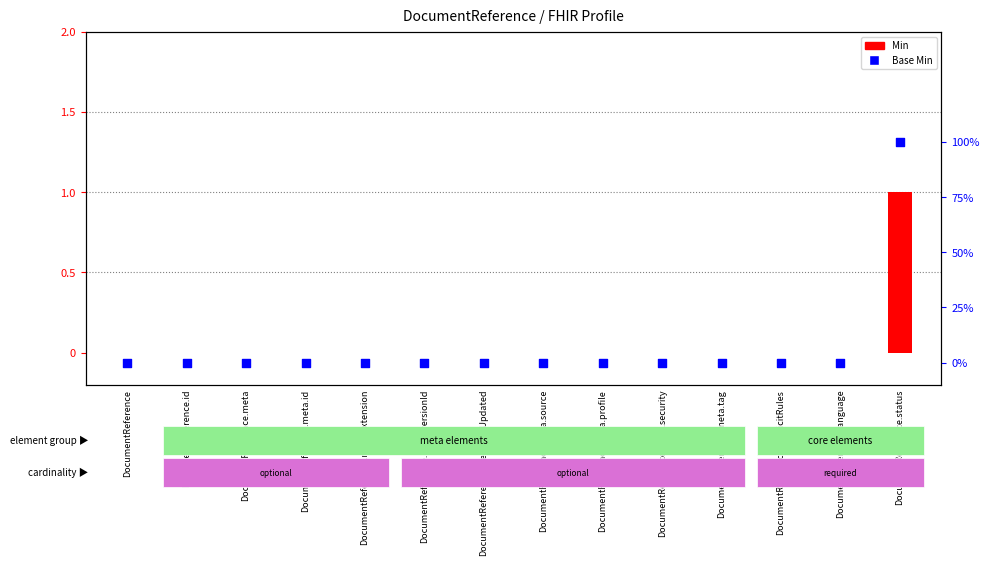

Which series contains the highest Y value?

Min